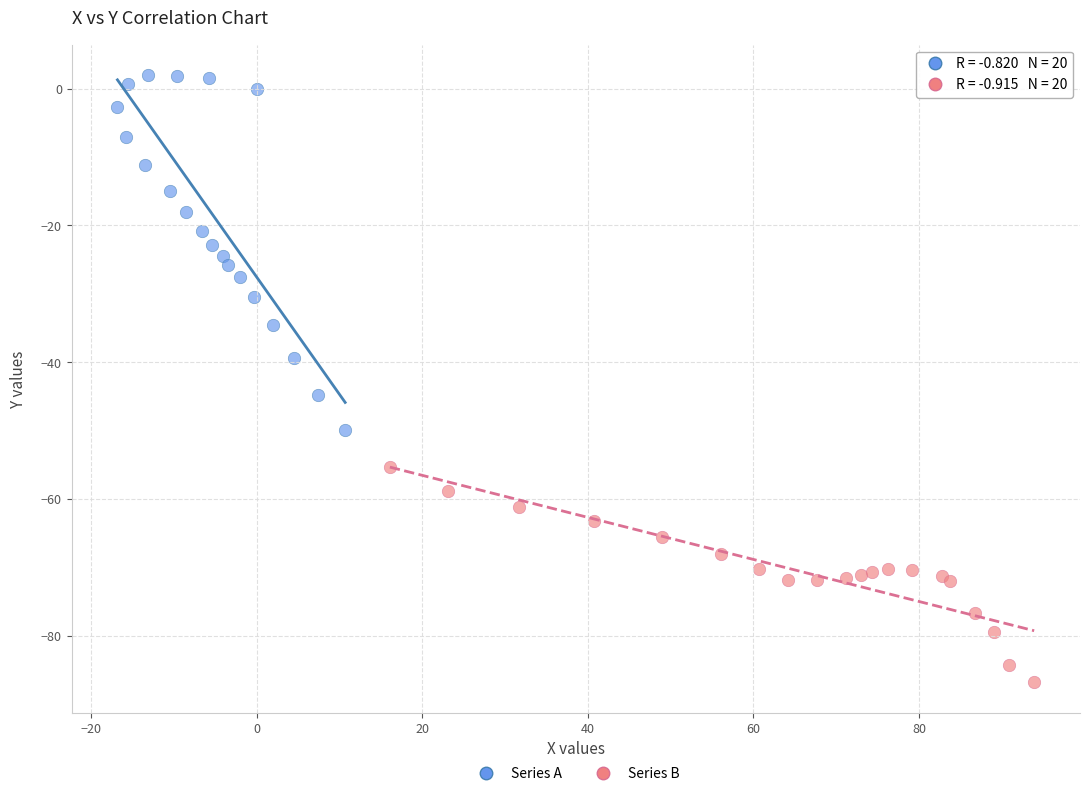

What are all the series names shown in the legend?

Series A, Series B